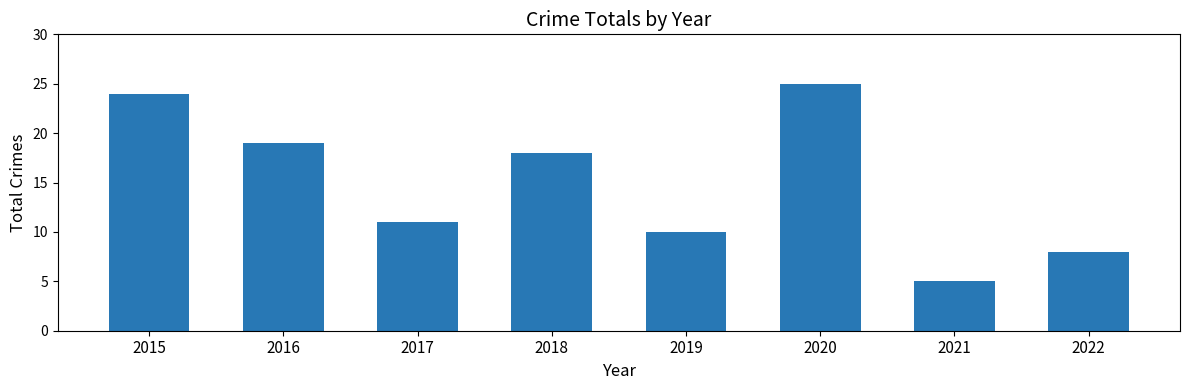

What is the difference between the values at 2020 and 2019?

15